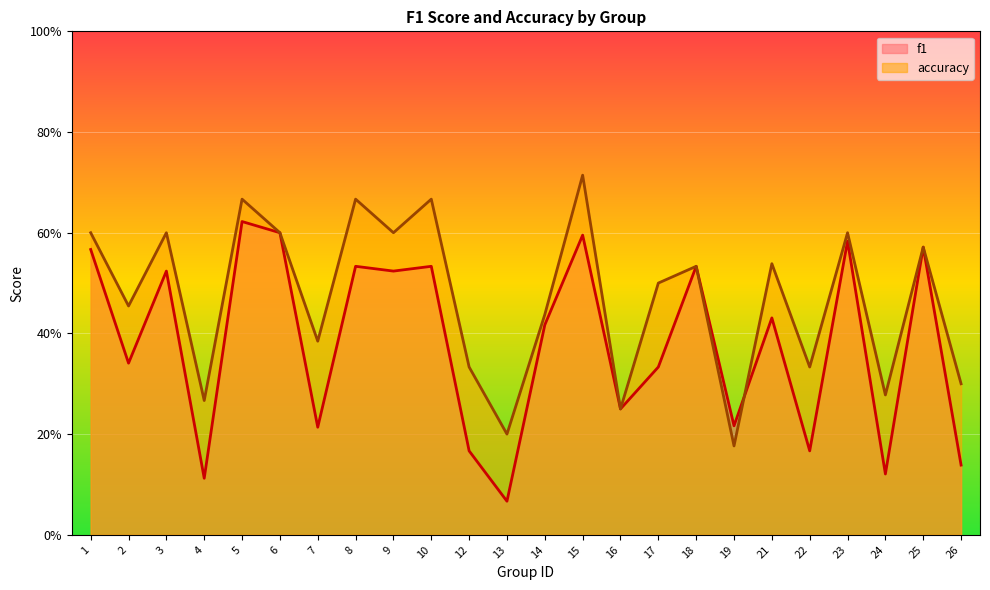

List the series in order of their peak value, highest first.

accuracy, f1